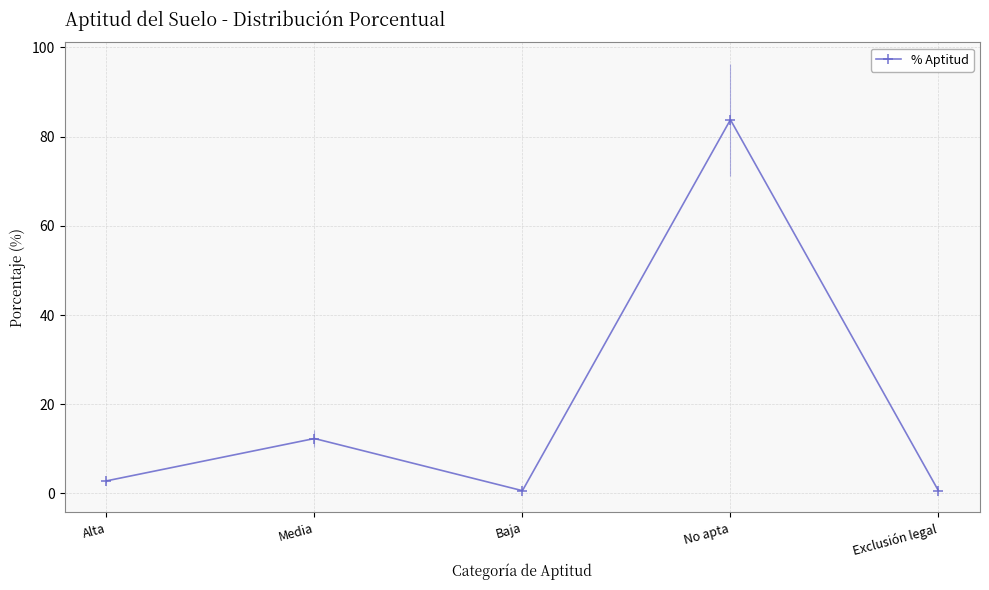

What is the change in value from Alta to Media?

+9.5